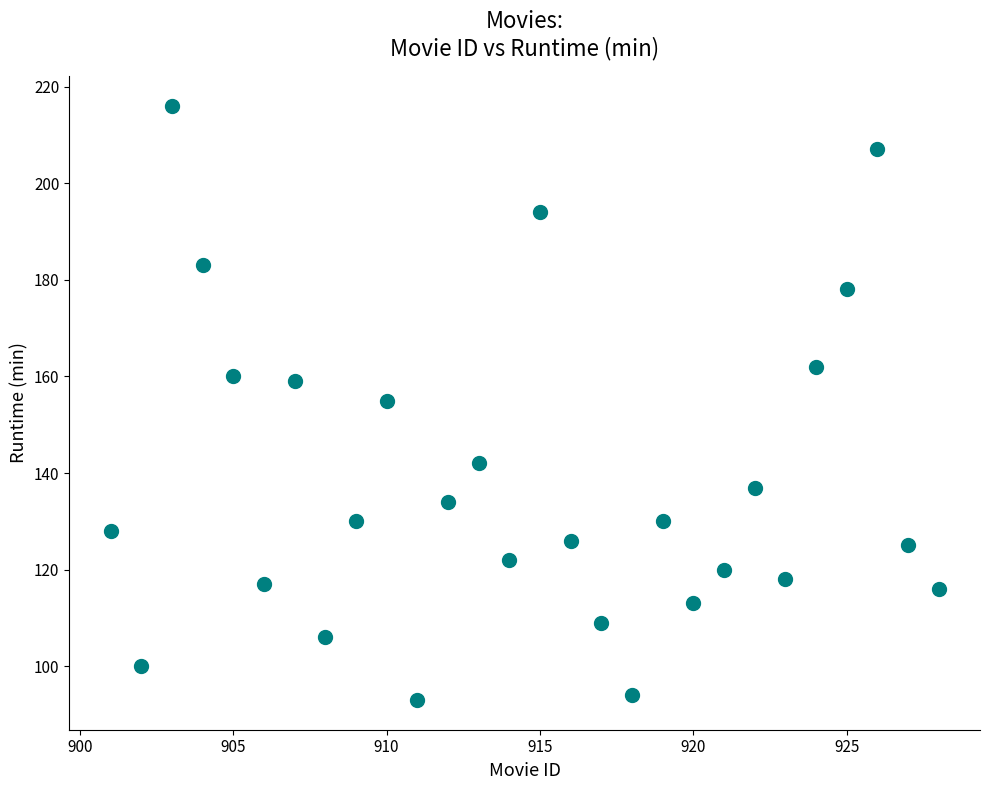

What is the range of X values (max minus min)?

27